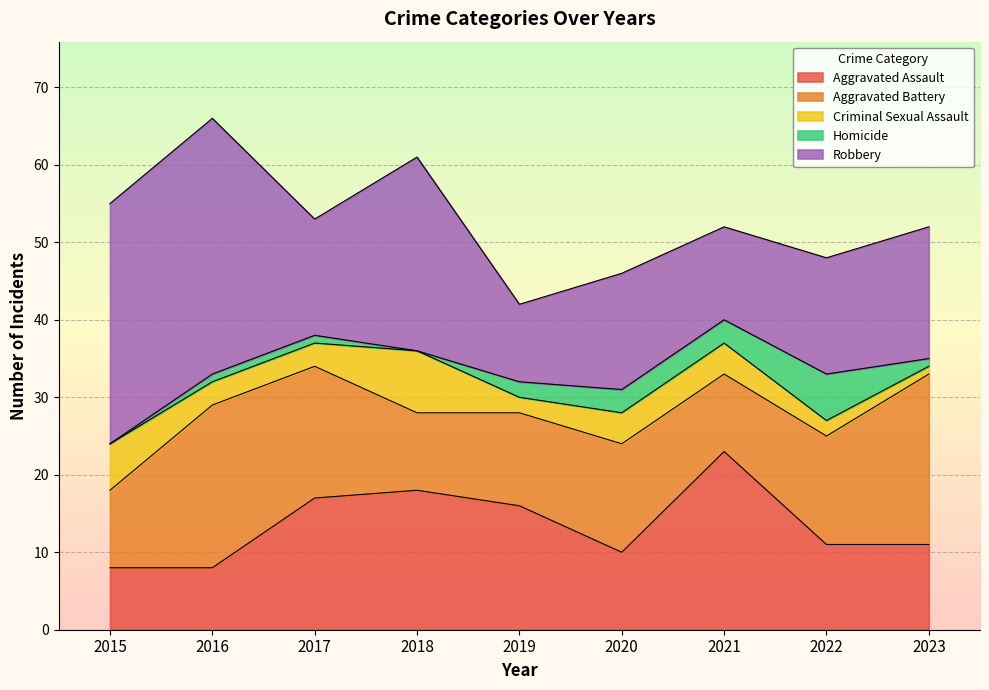

True or false: Aggravated Assault has more than 0 interior local peaks.

True